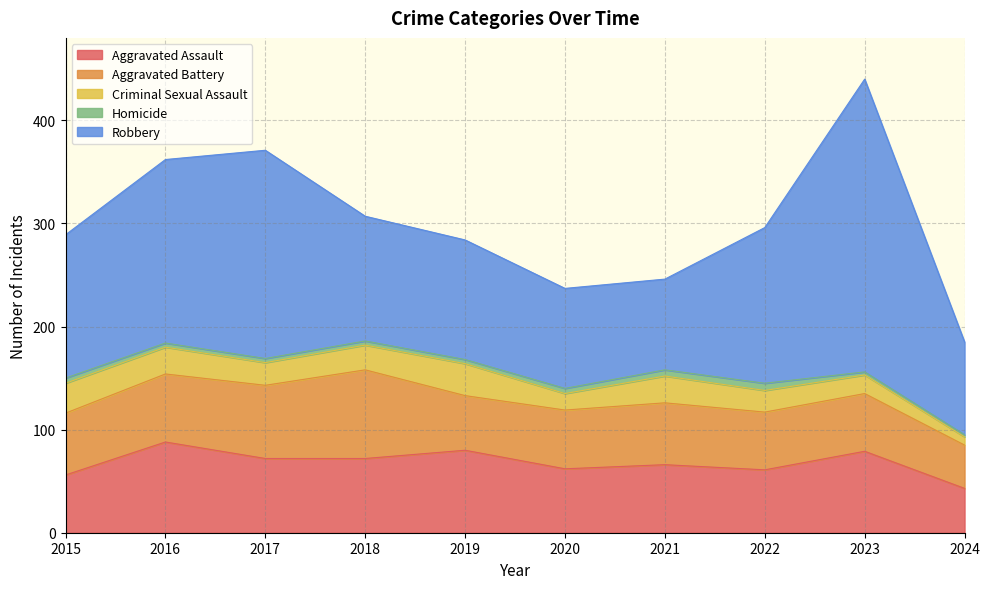

What is the value of the Aggravated Assault point at the 4th from the left?

72